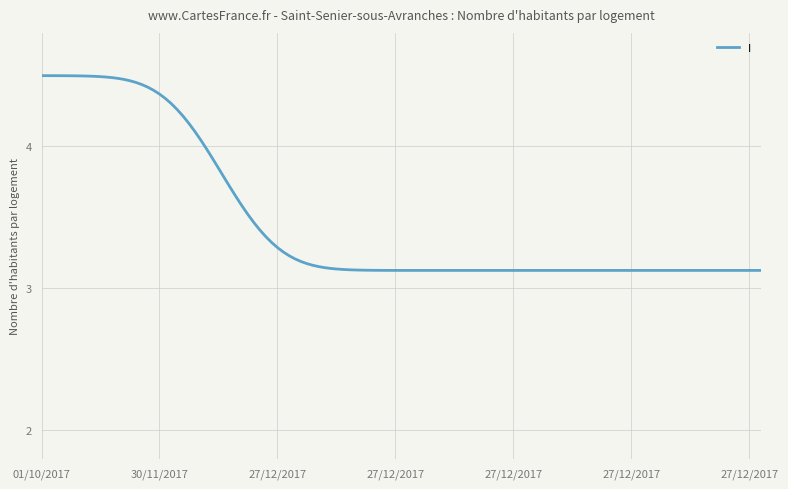

What is the difference between the maximum and minimum values?

1.4